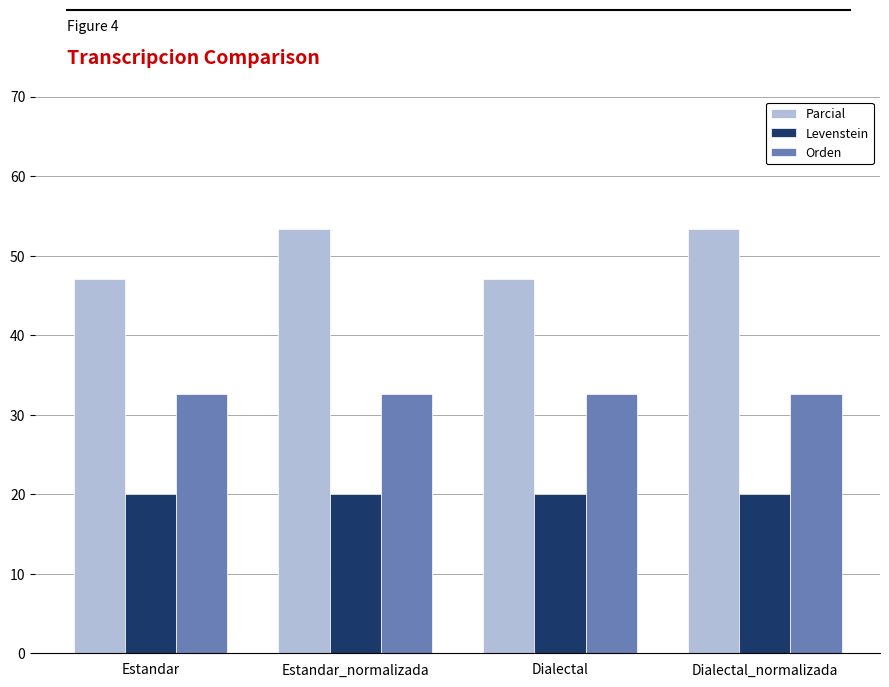

Between Estandar and Dialectal_normalizada, which series saw the biggest shift?

Parcial